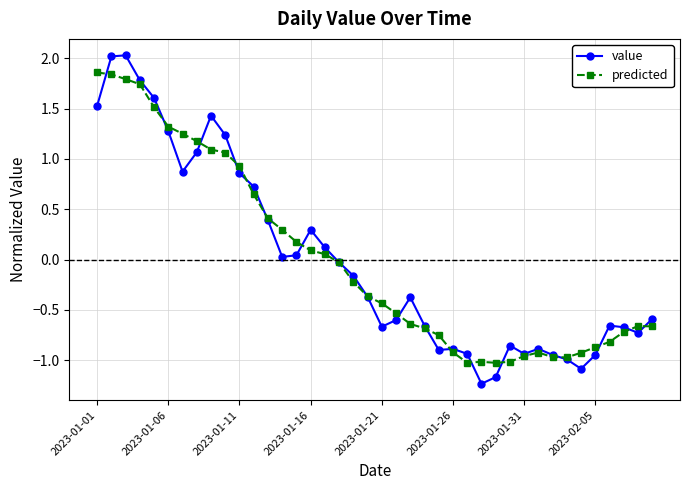

What is the minimum value for value?

-1.2